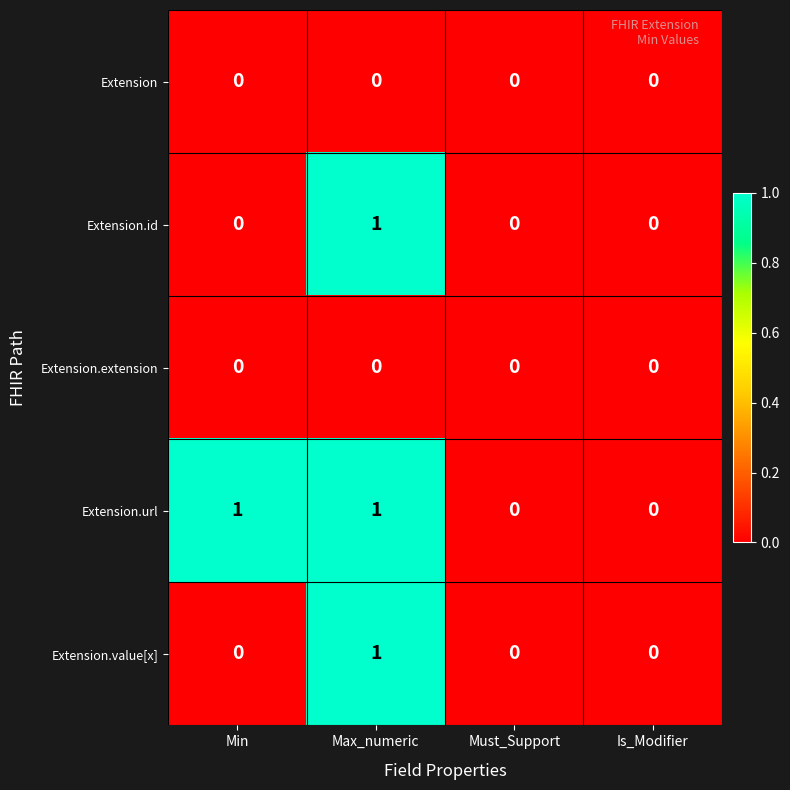

True or false: Extension.url has a value of 0 at Must_Support.

True